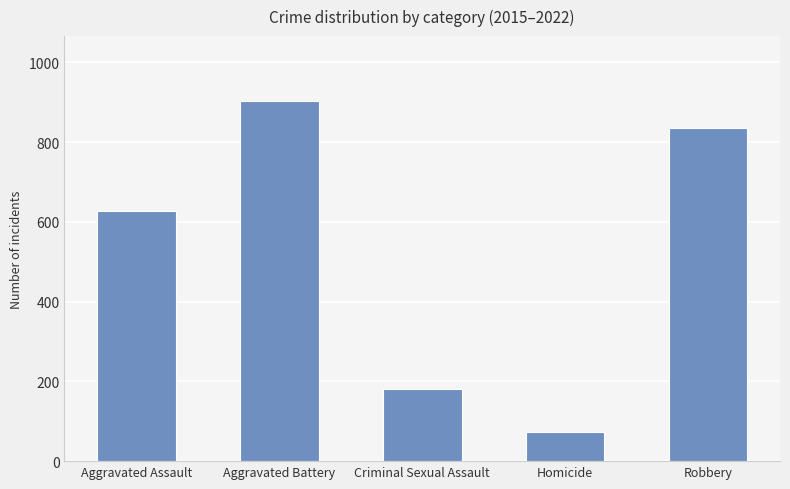

Where is the data nearest to the value 488?

Aggravated Assault